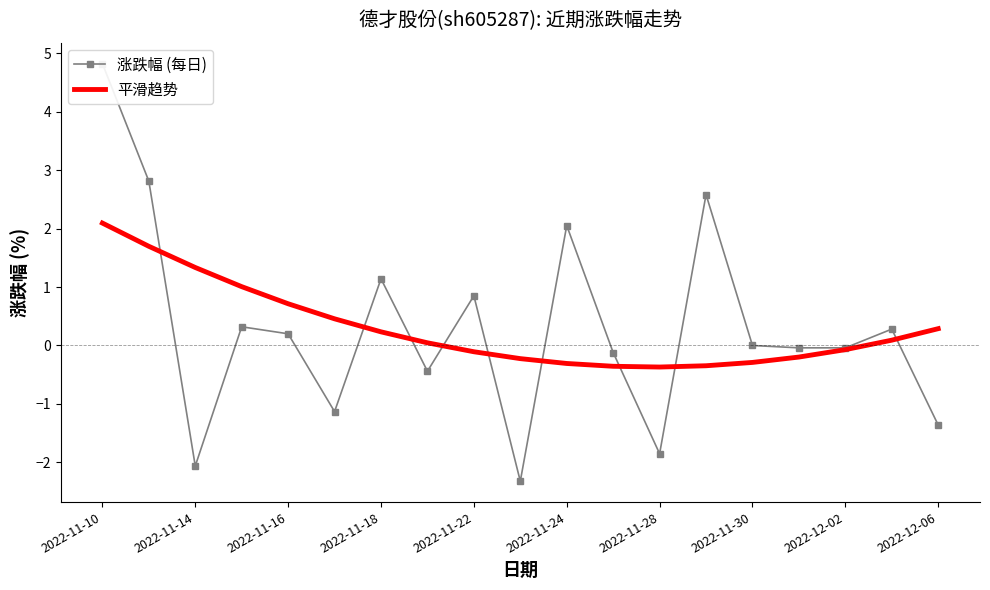

How many values in the 涨跌幅 (每日) series are below 0?

9